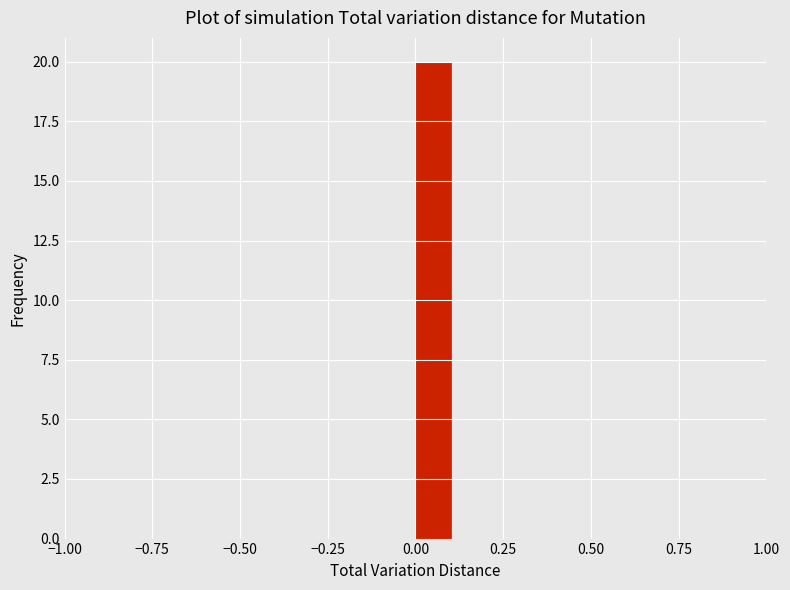

Around what value on the x-axis is the tallest bar? Give the approximate position of its centre, as read against the axis.

0.05